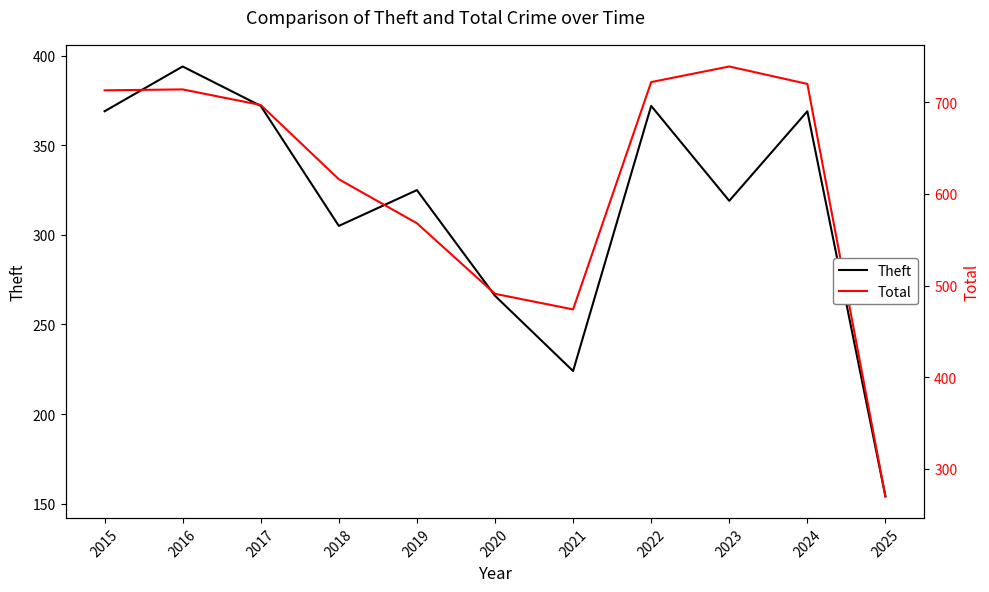

Where does the Theft series first go above 325?

2015